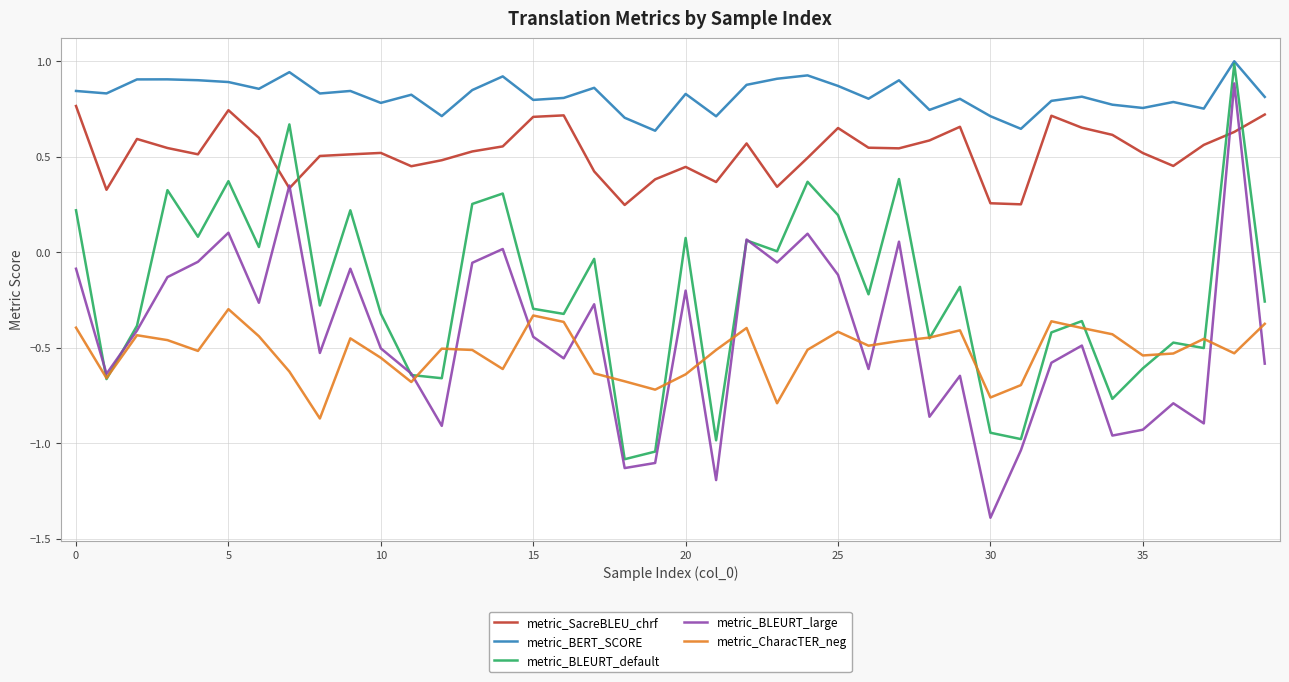

What is the highest value of the metric_BERT_SCORE series?

1.0